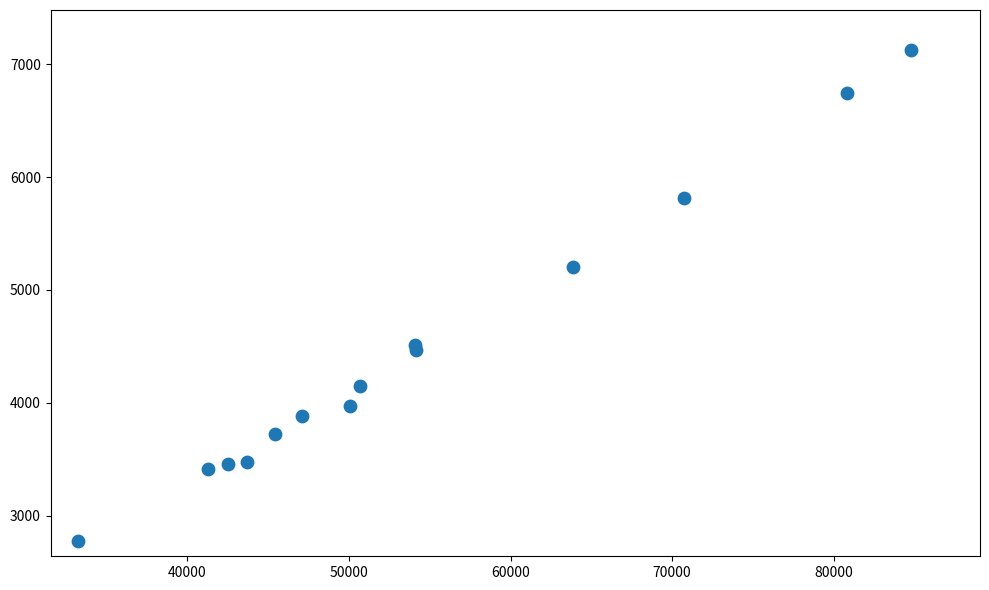

What Y value in the scatter plot is closest to 4952?

5206